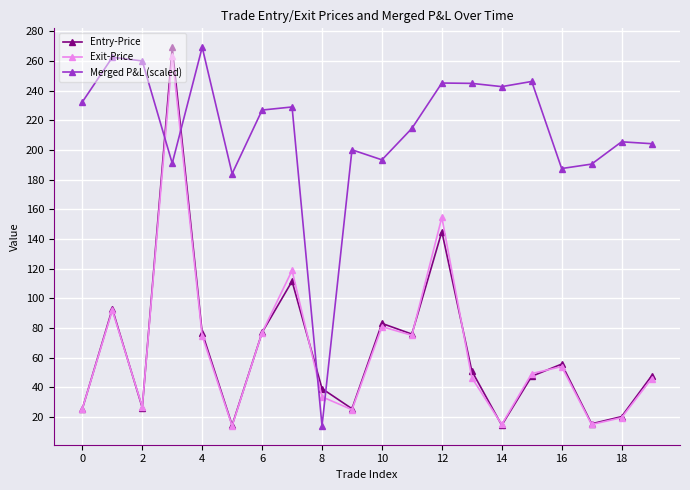

At how many categories does at least one series exceed 252?

4